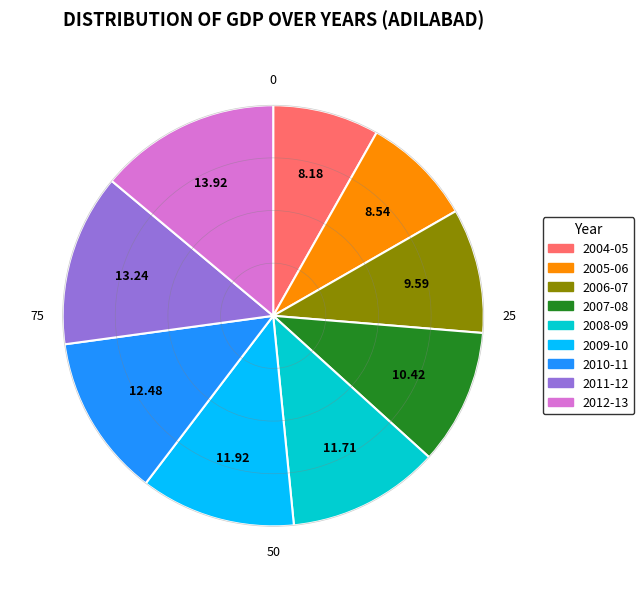

What is the ratio of the value at 2009-10 to the value at 2008-09?

1.0